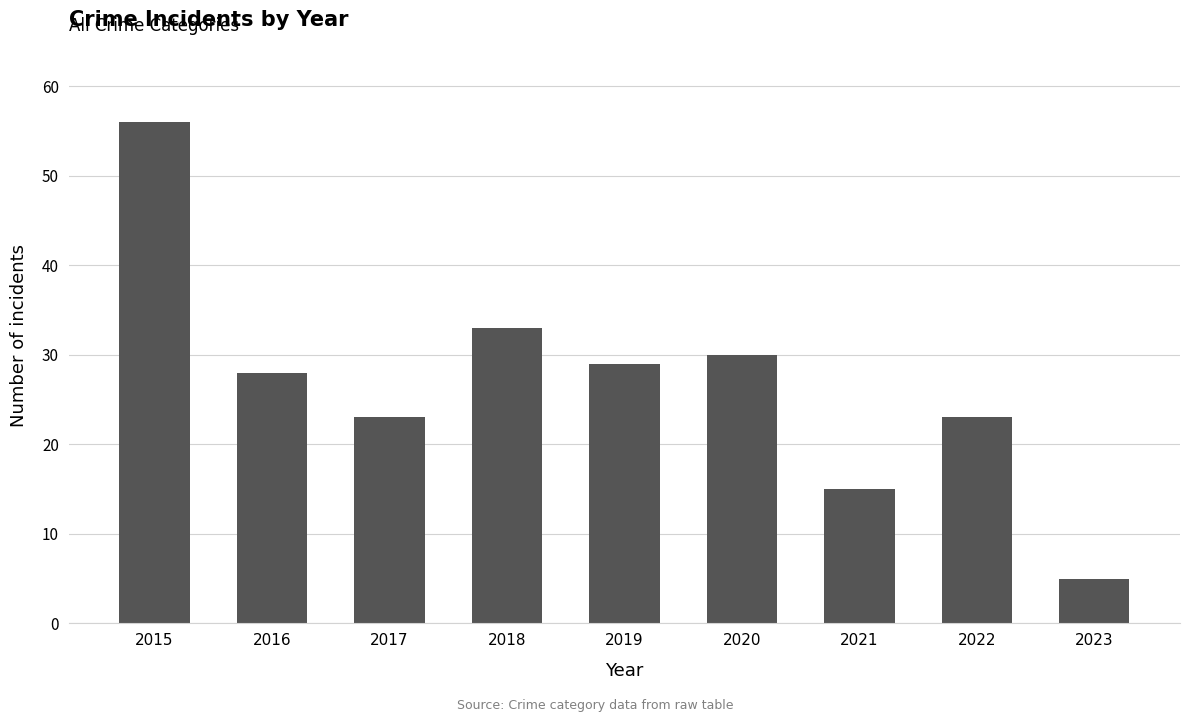

What is the average value?

27